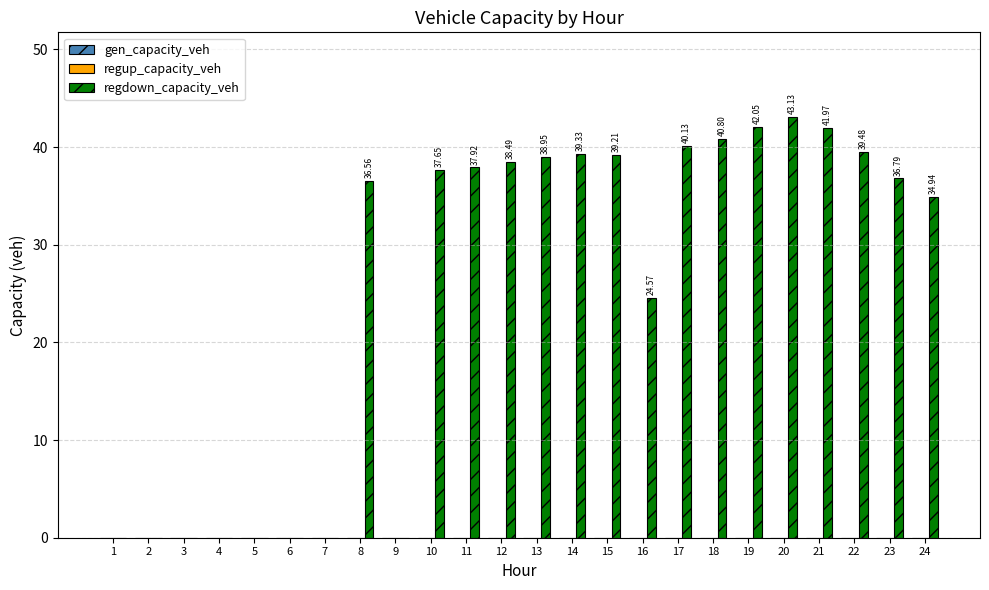

Which has a higher value, 2 or 8?

8